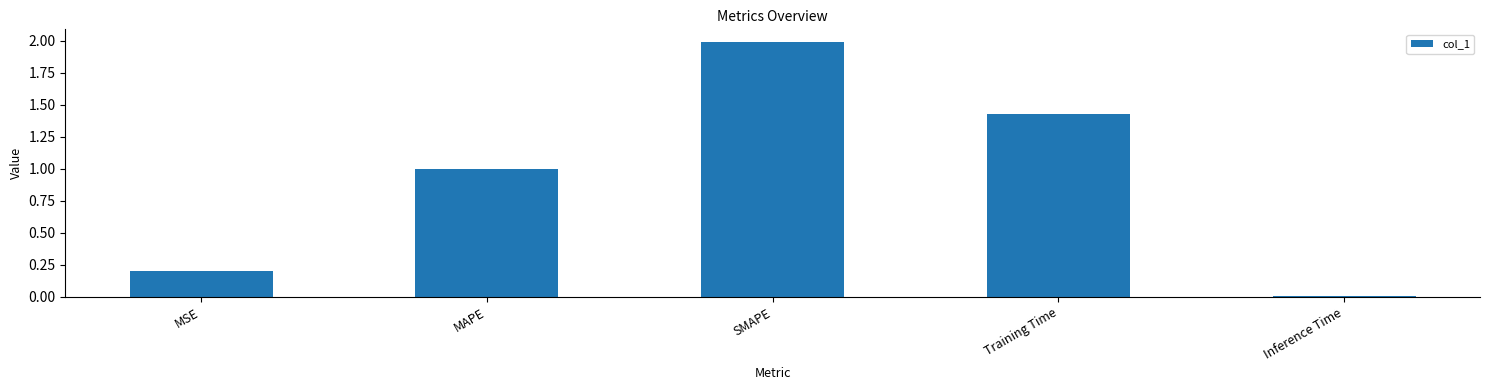

What is the difference between the maximum and minimum values?

2.0